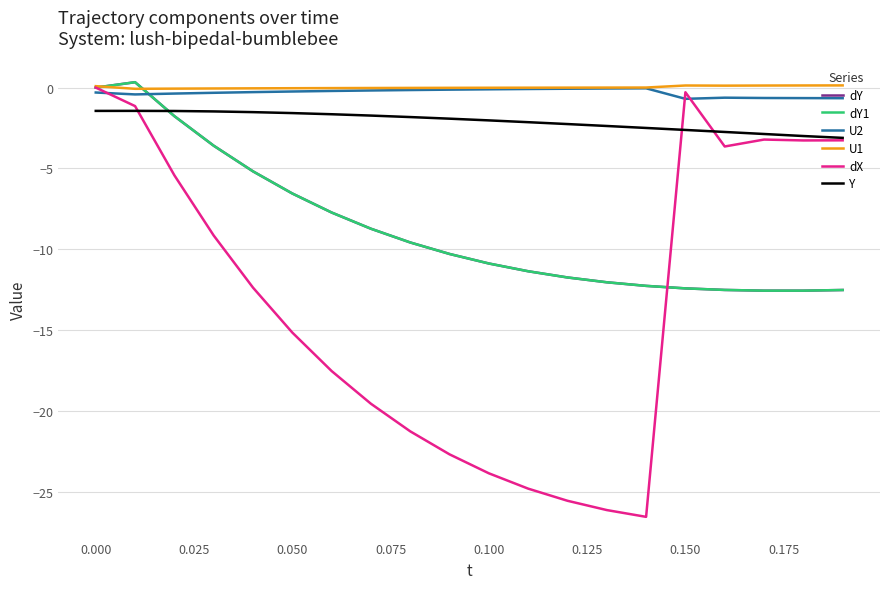

Does the chart have visible grid lines?

Yes